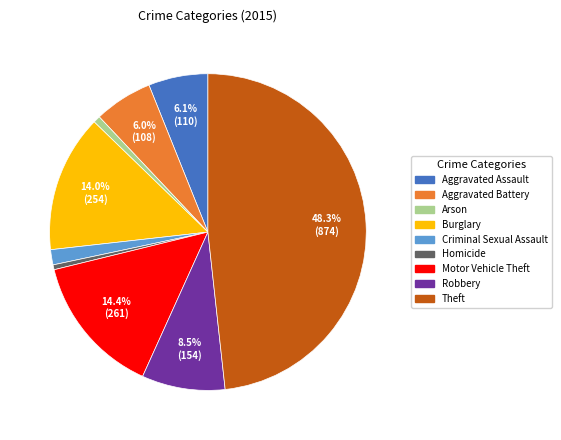

Which slice is the largest?

Theft